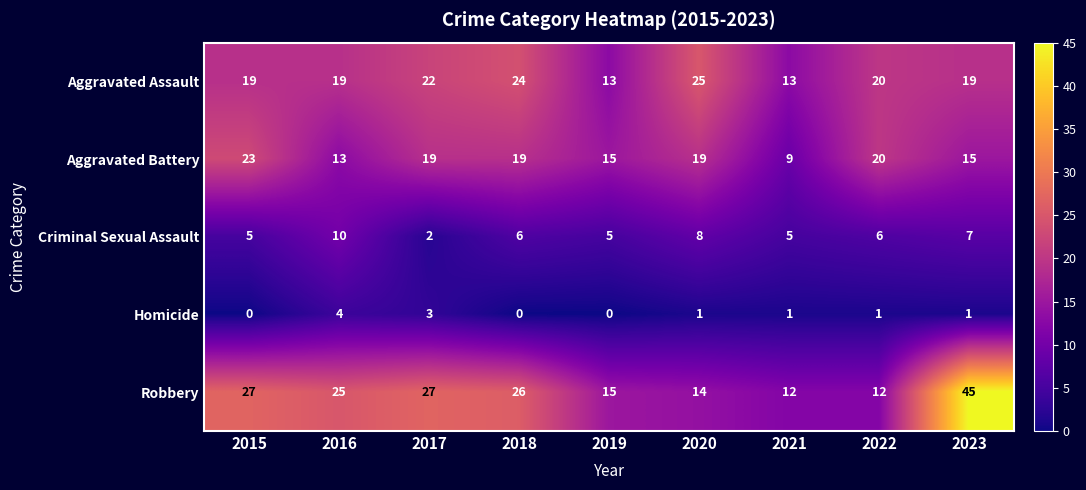

The Aggravated Battery series shows 13 at 2021. True or false?

False